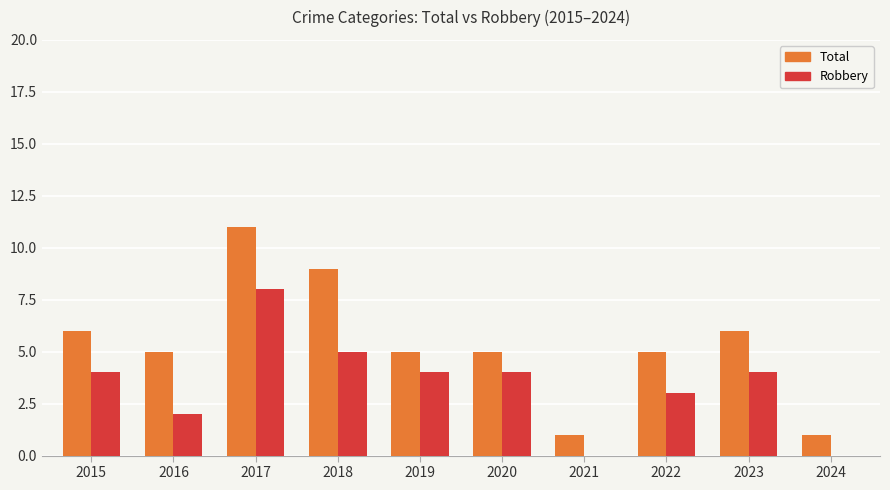

Which series has the largest total across all categories?

Total